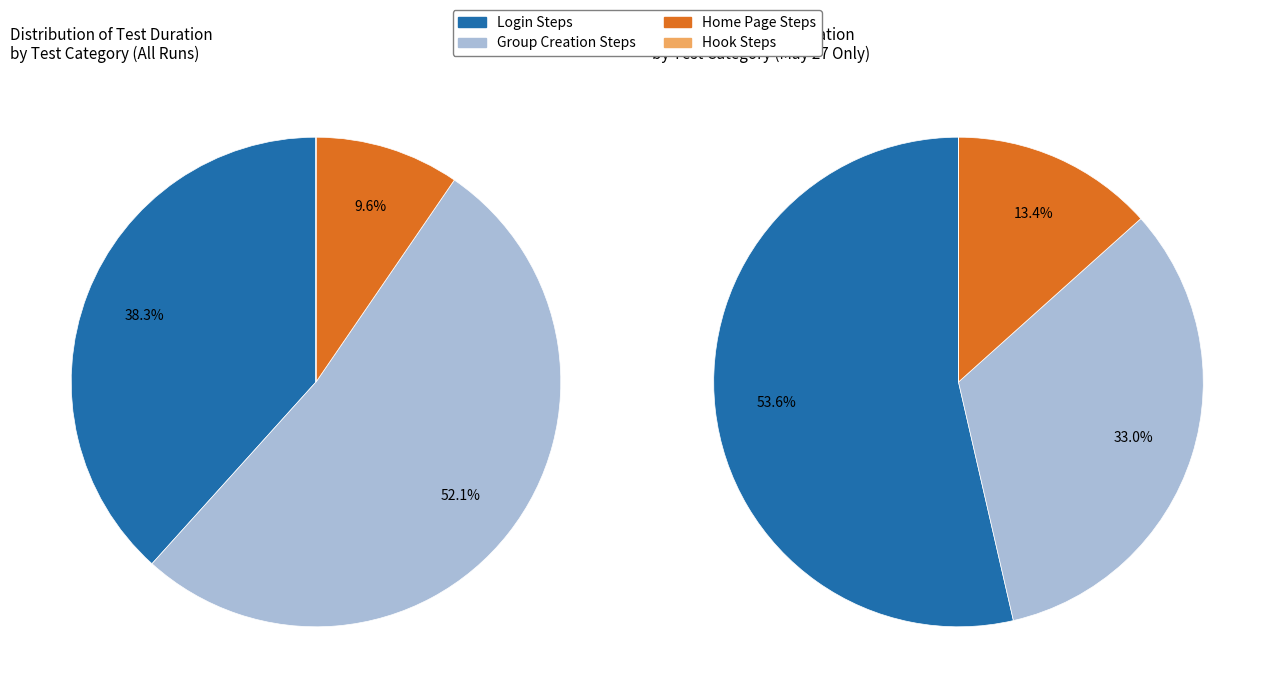

Is it true that Then I shall be able to leave and delete (May 27) is 23% of the pie?

False